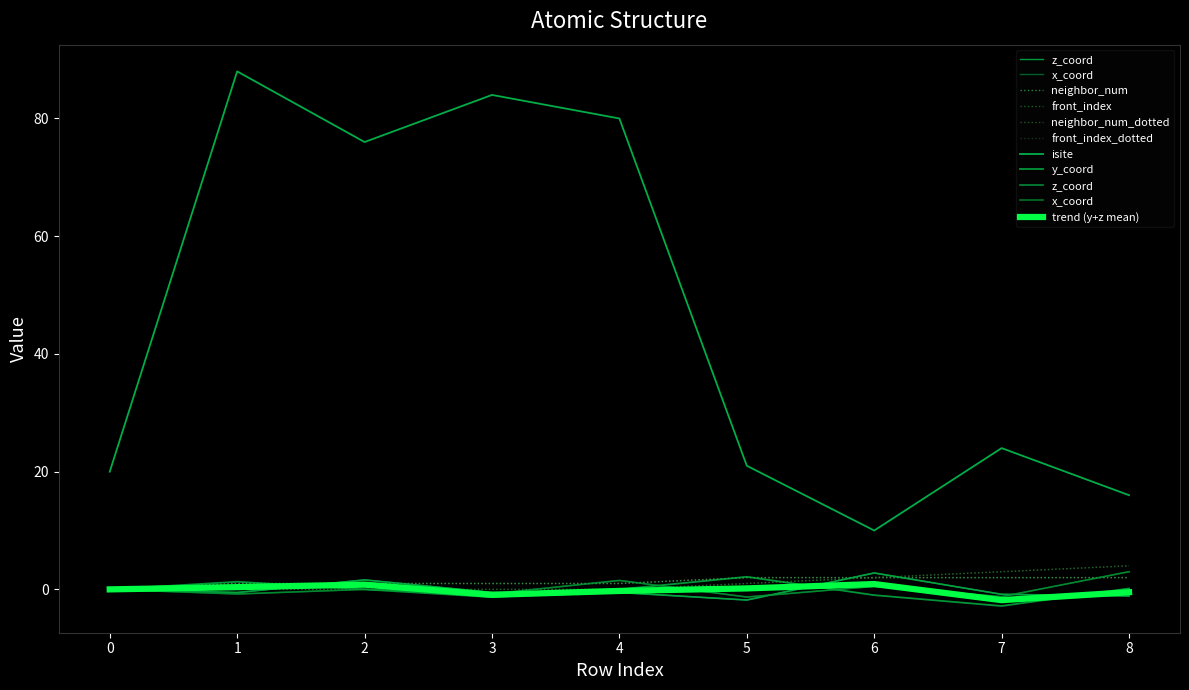

Is it true that z_coord equals -0.8 at 4?

False